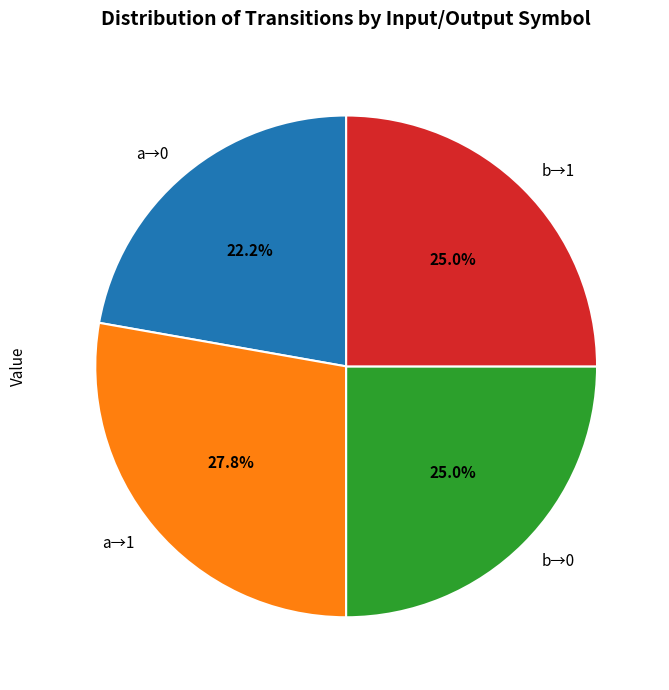

Between b→0 and a→0, which is larger?

b→0